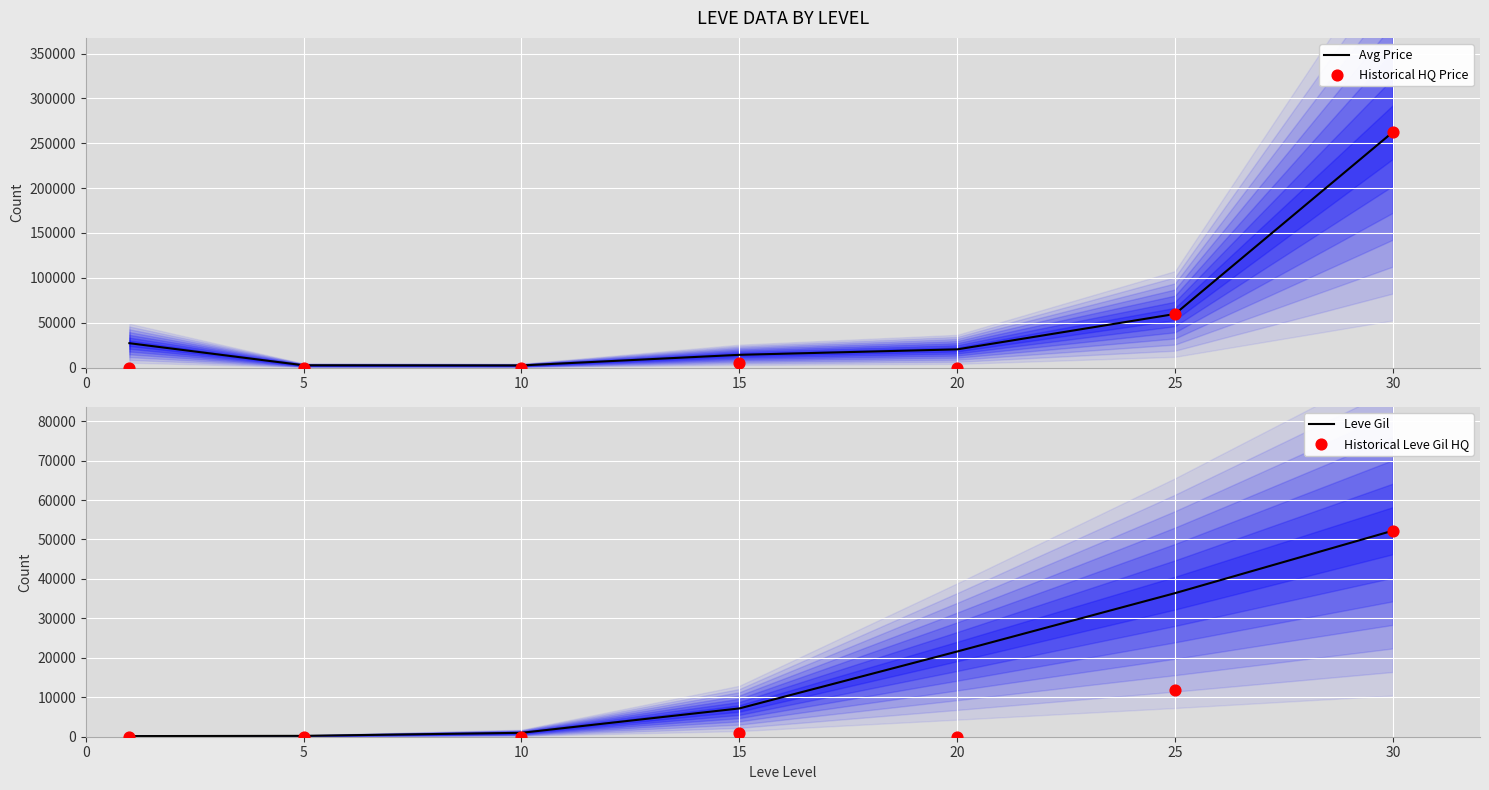

Which series contains the highest Y value?

Avg Price